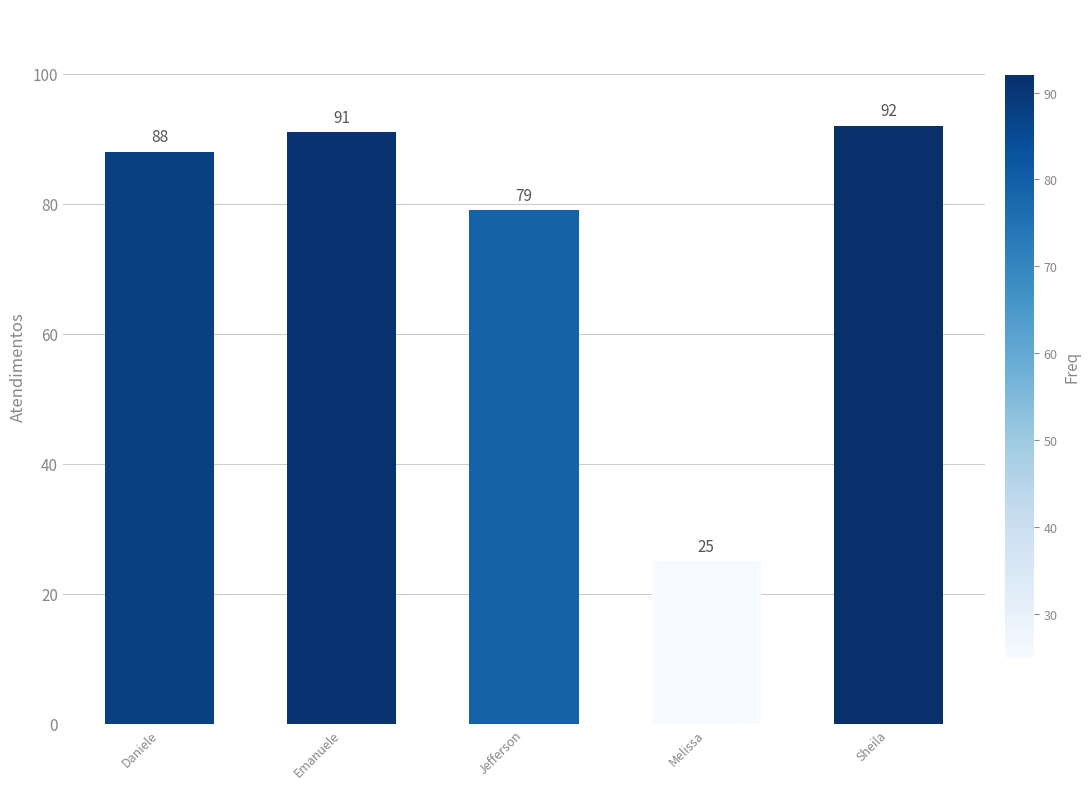

True or false: the data shows 88 at Daniele.

True